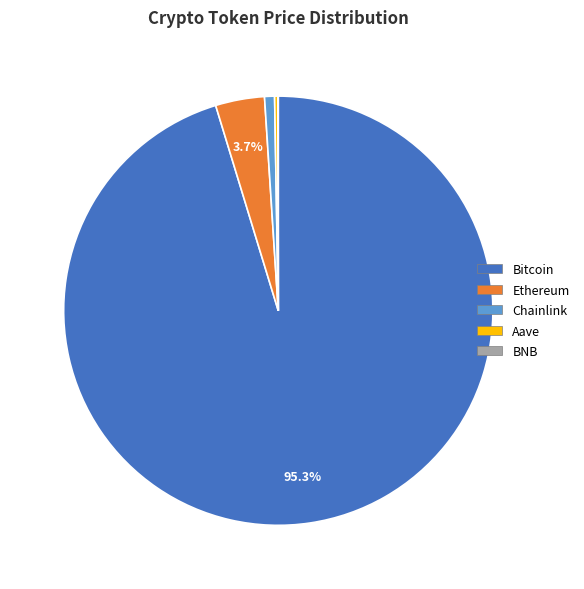

Do Bitcoin and Ethereum together represent more than half of the pie?

Yes